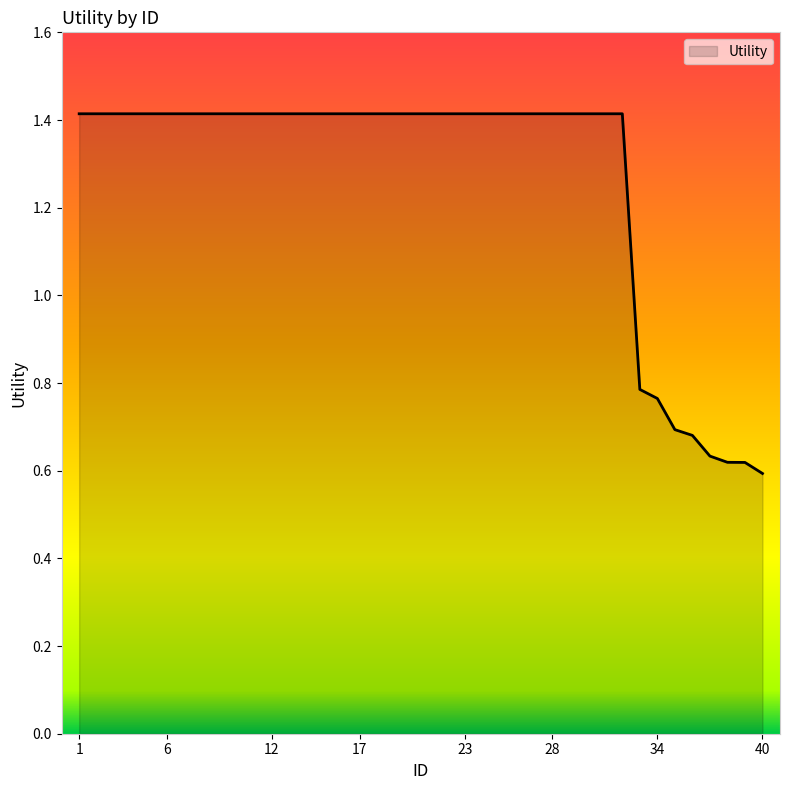

What is the greatest value displayed?

1.4